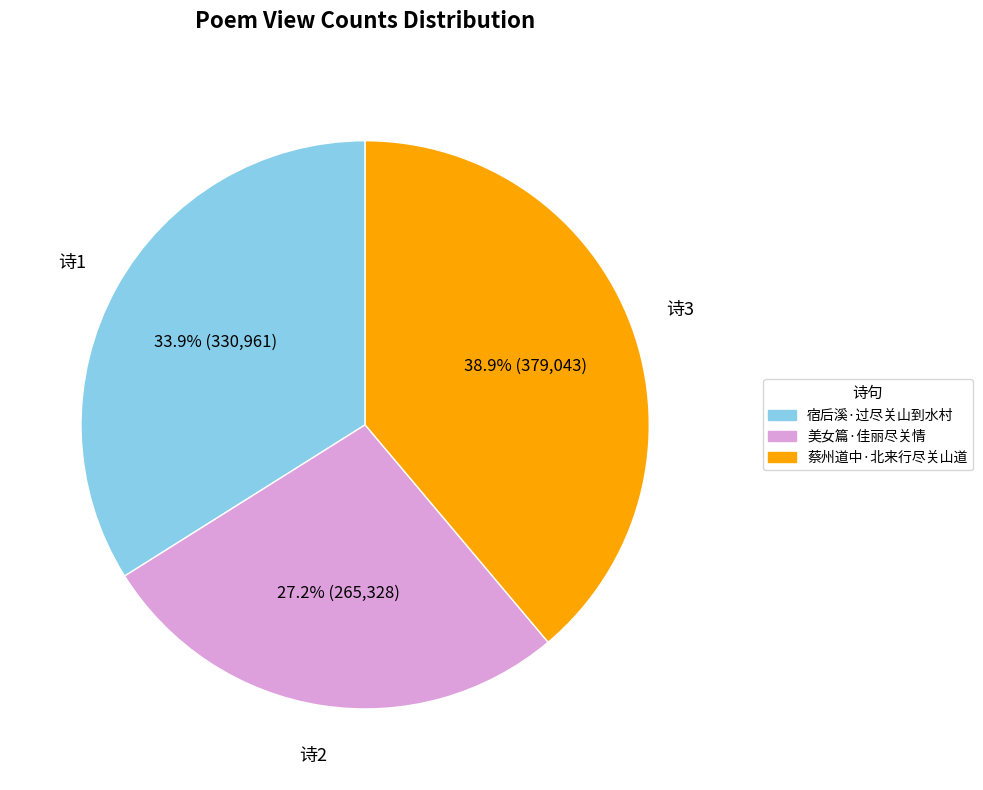

What percentage is the 美女篇·佳丽尽关情 slice, to the nearest percent?

27%